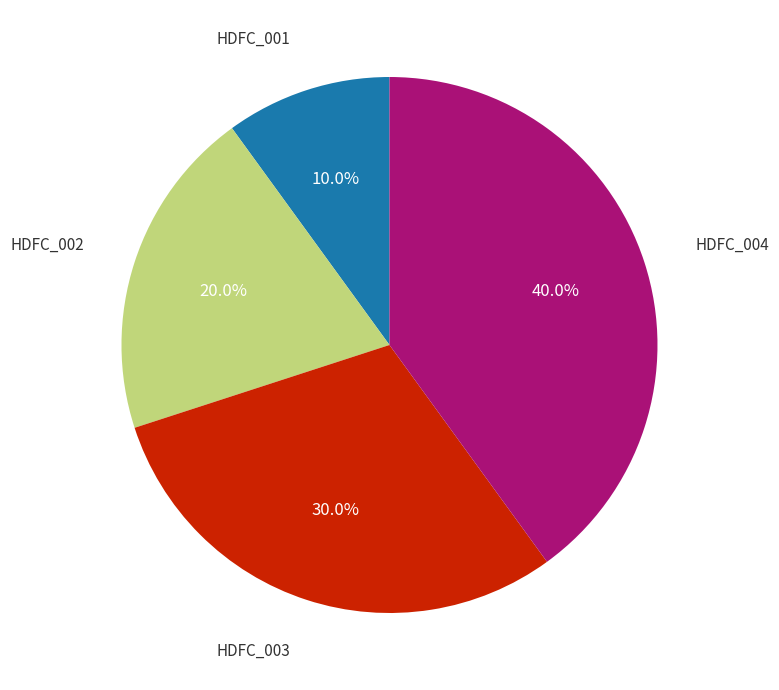

To the nearest percent, what is the difference between the HDFC_001 and HDFC_002 slice percentages?

10%